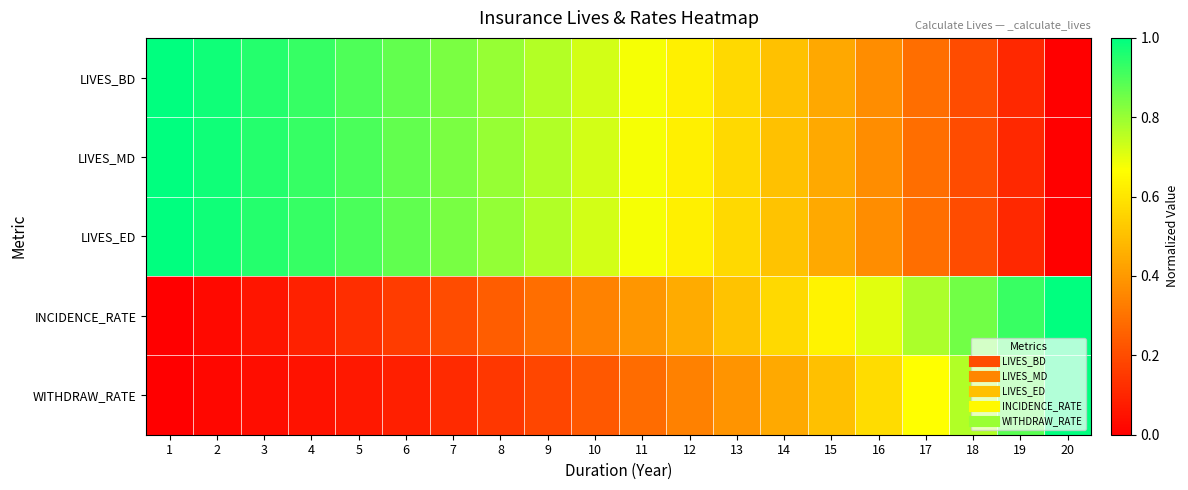

Reading right to left, what are all the values shown in this chart?

LIVES_BD: 20=0.0	19=0.1	18=0.2	17=0.3	16=0.4	15=0.4	14=0.5	13=0.6	12=0.6	11=0.7	10=0.7	9=0.8	8=0.8	7=0.8	6=0.9	5=0.9	4=0.9	3=1.0	2=1.0	1=1.0
LIVES_MD: 20=0.0	19=0.1	18=0.2	17=0.3	16=0.4	15=0.4	14=0.5	13=0.6	12=0.6	11=0.7	10=0.7	9=0.8	8=0.8	7=0.8	6=0.9	5=0.9	4=0.9	3=1.0	2=1.0	1=1.0
LIVES_ED: 20=0.0	19=0.1	18=0.2	17=0.3	16=0.4	15=0.4	14=0.5	13=0.6	12=0.6	11=0.7	10=0.7	9=0.8	8=0.8	7=0.8	6=0.9	5=0.9	4=0.9	3=1.0	2=1.0	1=1.0
INCIDENCE_RATE: 20=1.0	19=0.9	18=0.8	17=0.8	16=0.7	15=0.6	14=0.6	13=0.5	12=0.4	11=0.4	10=0.3	9=0.3	8=0.2	7=0.2	6=0.2	5=0.1	4=0.1	3=0.1	2=0.0	1=0.0
WITHDRAW_RATE: 20=1.0	19=0.9	18=0.8	17=0.7	16=0.6	15=0.5	14=0.4	13=0.4	12=0.3	11=0.3	10=0.2	9=0.2	8=0.1	7=0.1	6=0.1	5=0.1	4=0.0	3=0.0	2=0.0	1=0.0